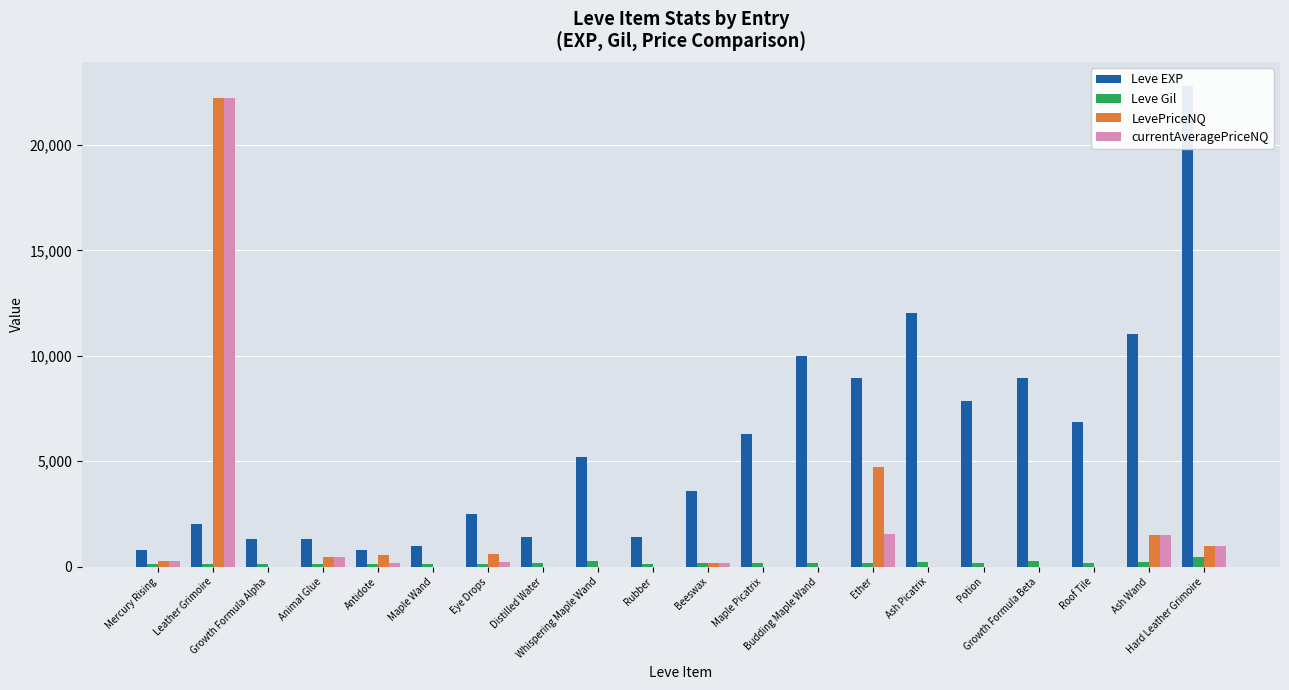

At which category does the chart reach its minimum across all series?

Growth Formula Alpha